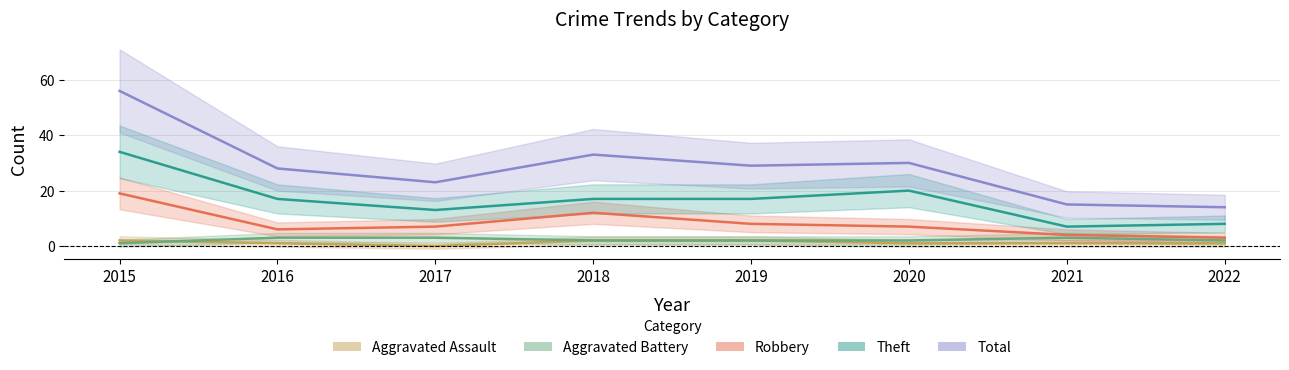

Reading left to right, extract all data points from this chart.

Aggravated Assault: 2	1	0	2	2	1	1	1
Aggravated Battery: 1	3	3	2	2	2	3	2
Robbery: 19	6	7	12	8	7	4	3
Theft: 34	17	13	17	17	20	7	8
Total: 56	28	23	33	29	30	15	14